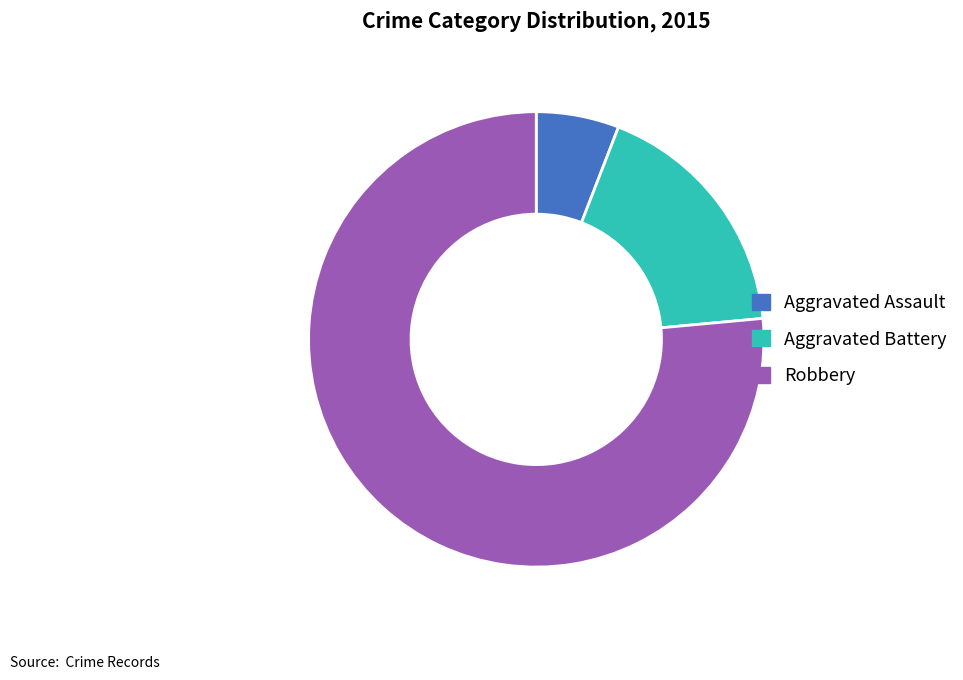

Which slice is the largest?

Robbery